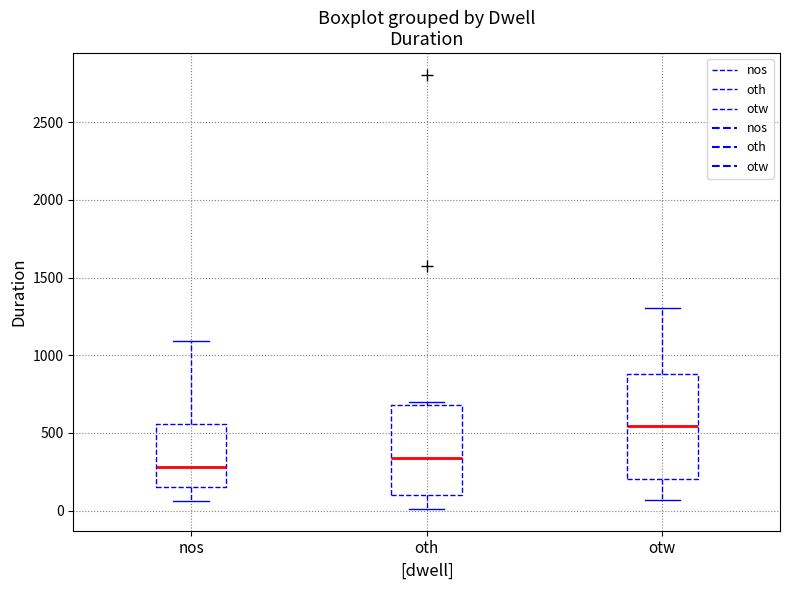

Reading left to right, read every box against the y-axis: the position of its median line, the range the box covers, and the ends of its whiskers. The values are not printed on the chart, so give them approximately, as read against the axis.

nos: median 300, box 150 to 550, whiskers 50 to 1100
oth: median 350, box 100 to 700, whiskers 0 to 700 (just above the box's upper edge)
otw: median 550, box 200 to 900, whiskers 50 to 1300